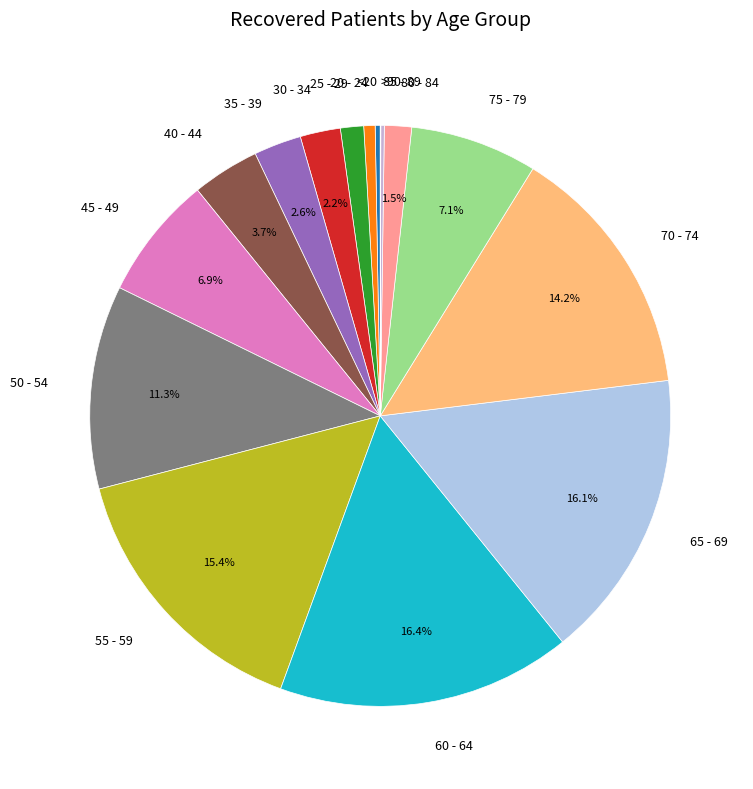

Is there any slice that represents more than half of the pie?

No